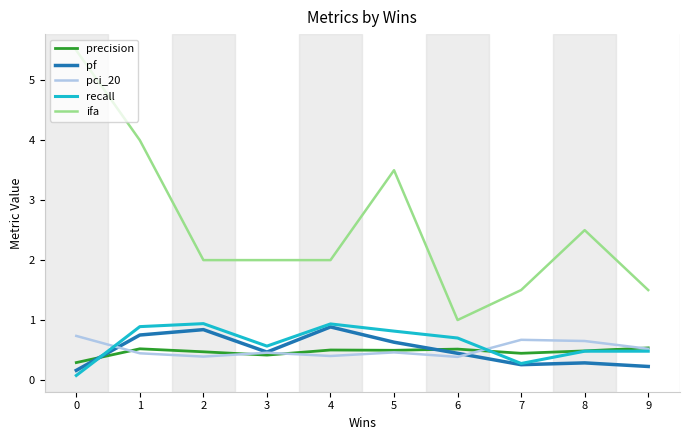

At how many categories does at least one series exceed 0?

10